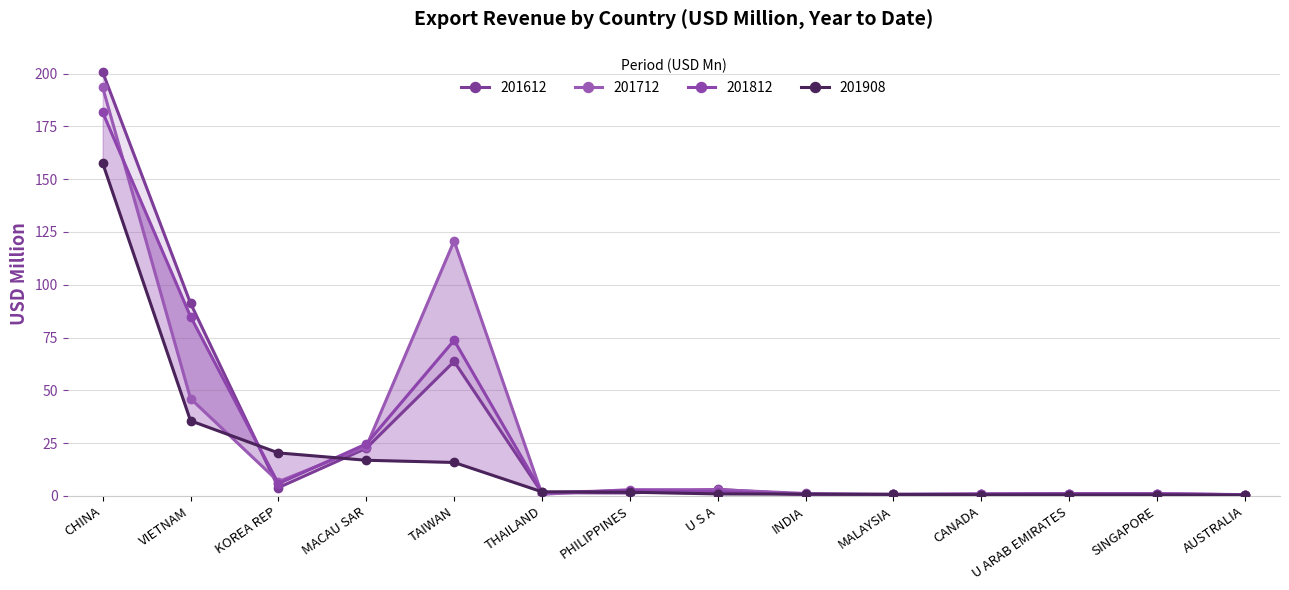

How many series are shown in this chart?

4